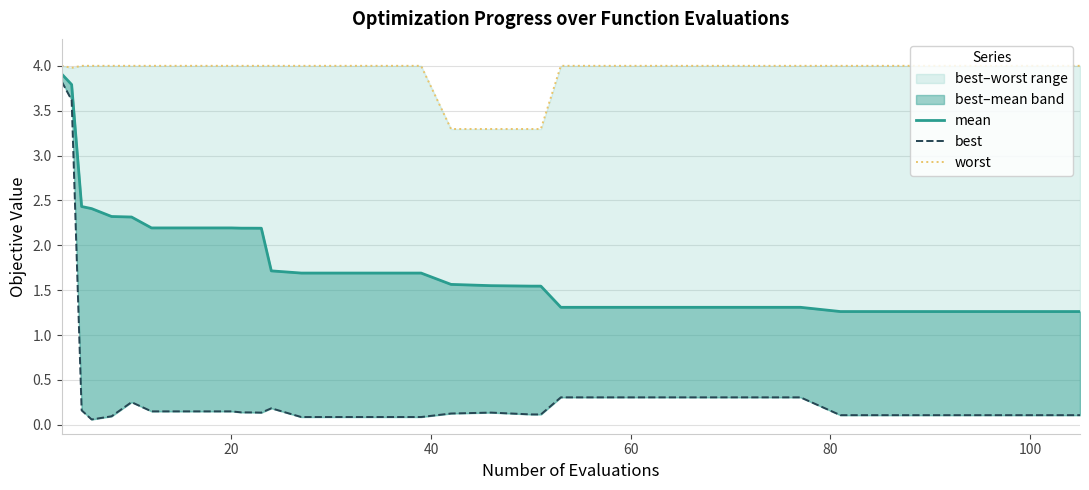

True or false: mean has more than 1 interior local peaks.

False